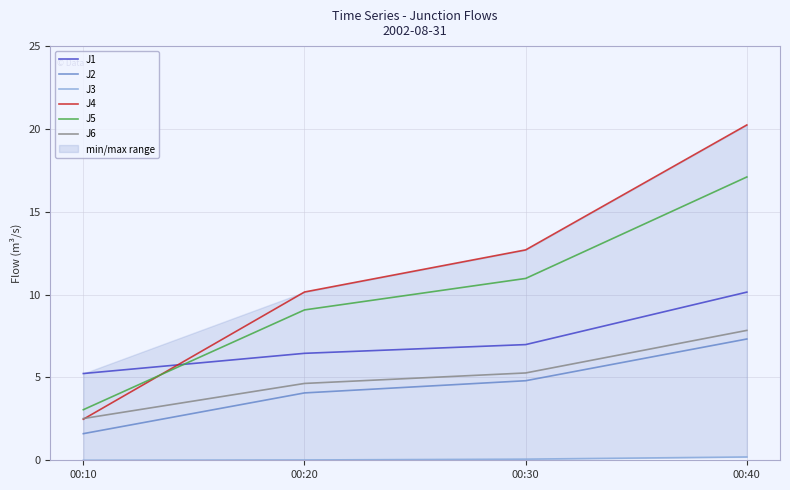

What is the difference between the maximum and minimum values in the J6 series?

5.3